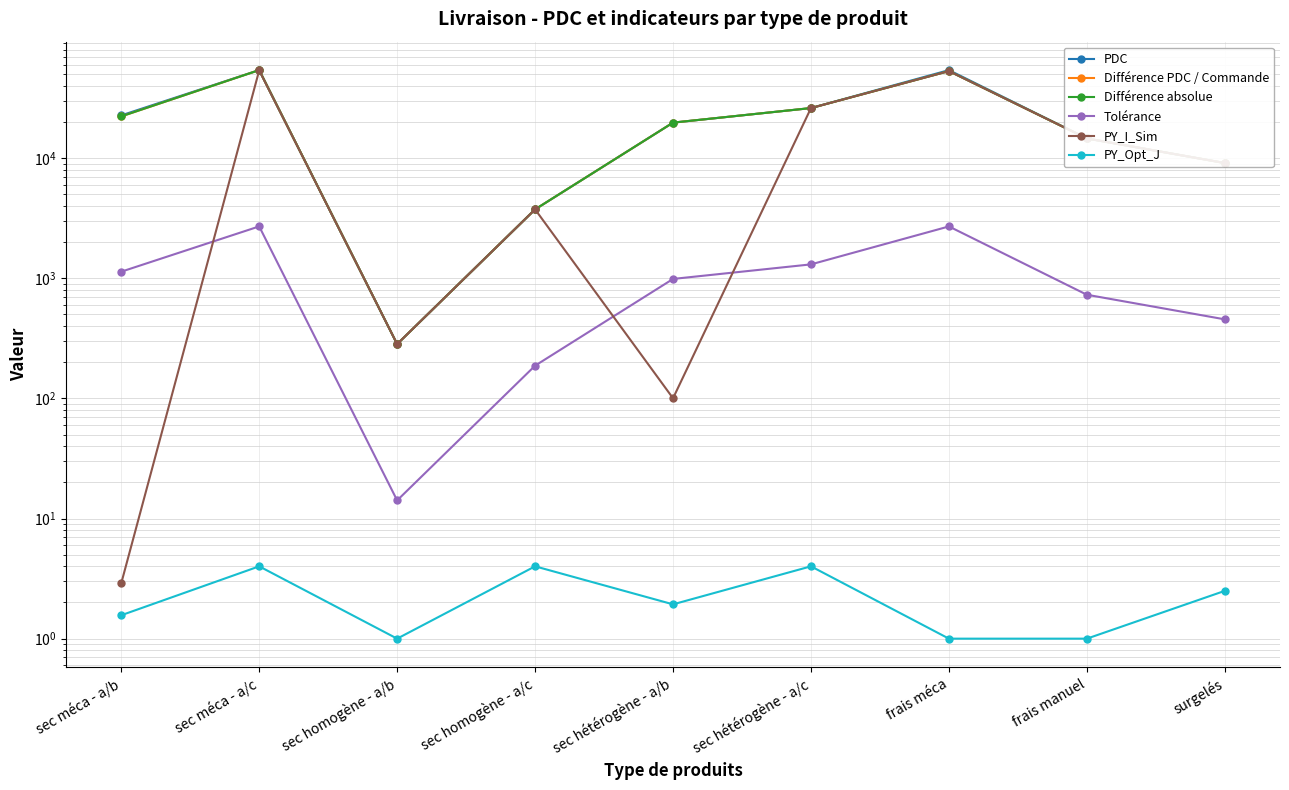

What is the value of the Différence PDC / Commande point at the 4th from the left?

3742.4